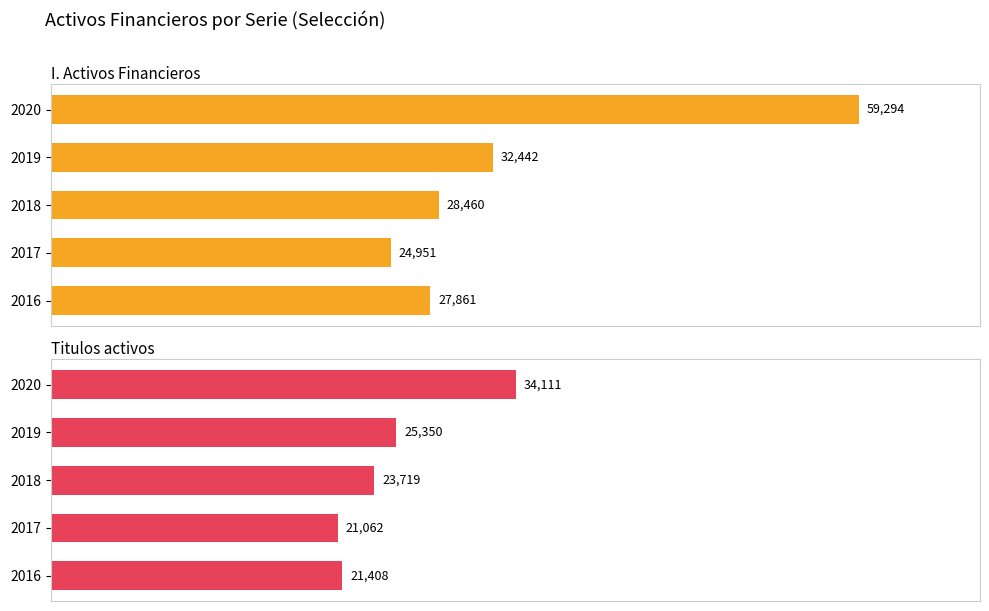

Which series has the largest total across all categories?

I. Activos Financieros